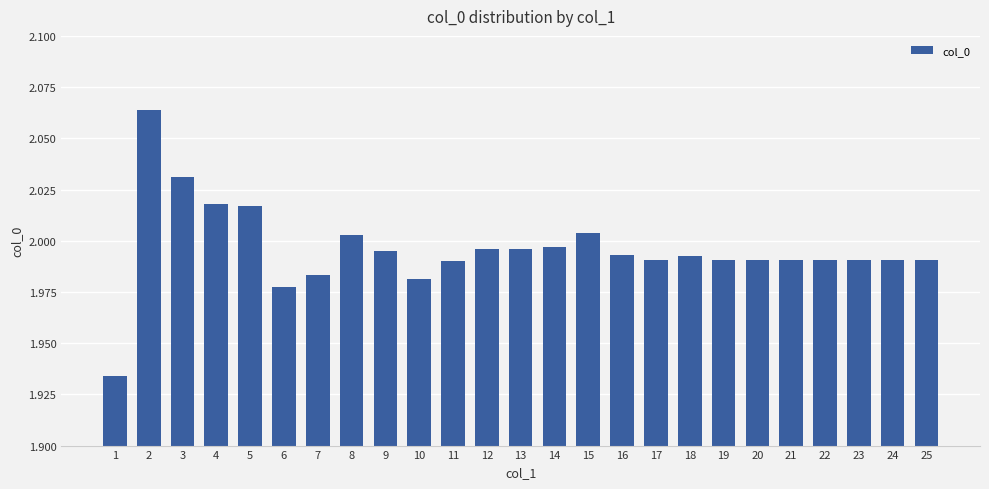

True or false: the data shows 2.6 at 19.

False